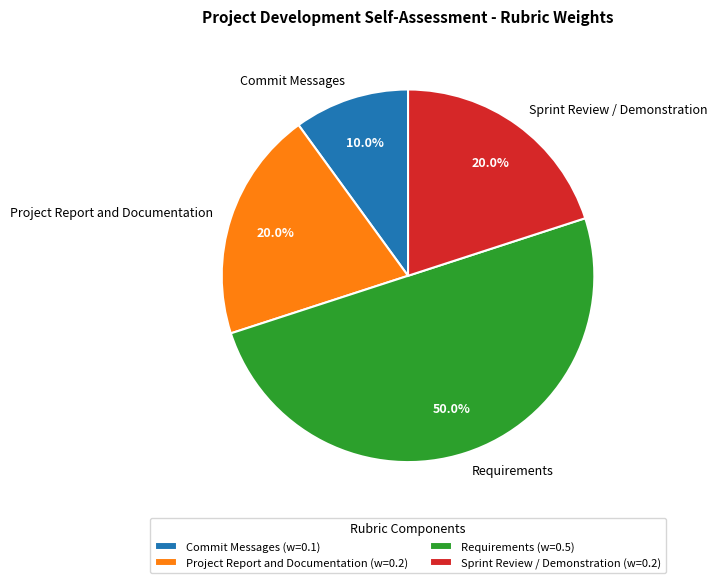

What percentage is the Sprint Review / Demonstration slice, to the nearest percent?

20%